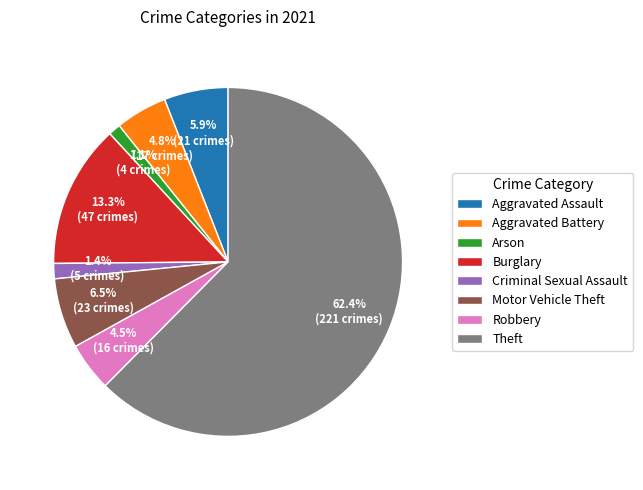

Which slice is the largest?

Theft